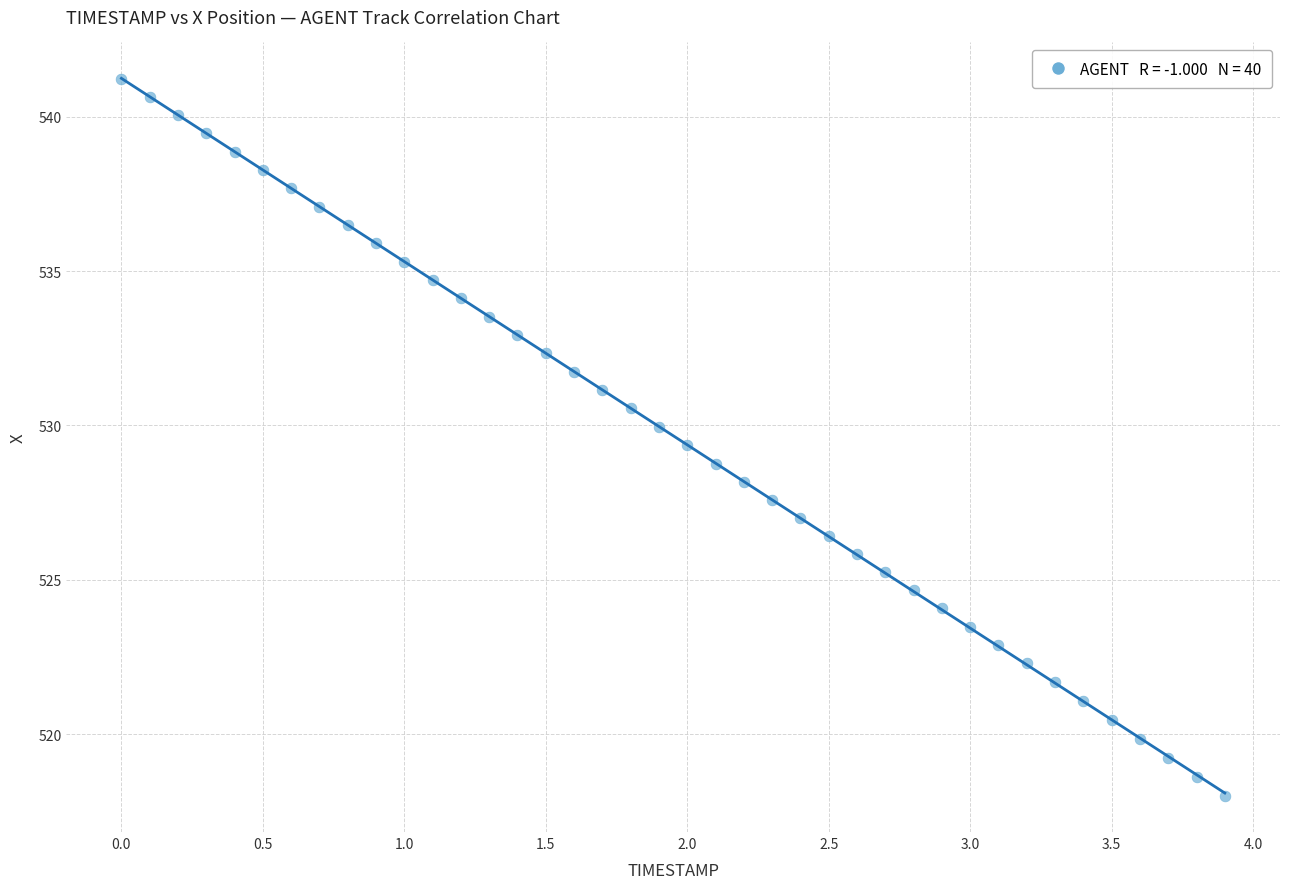

What is the range of Y values (max minus min)?

23.2